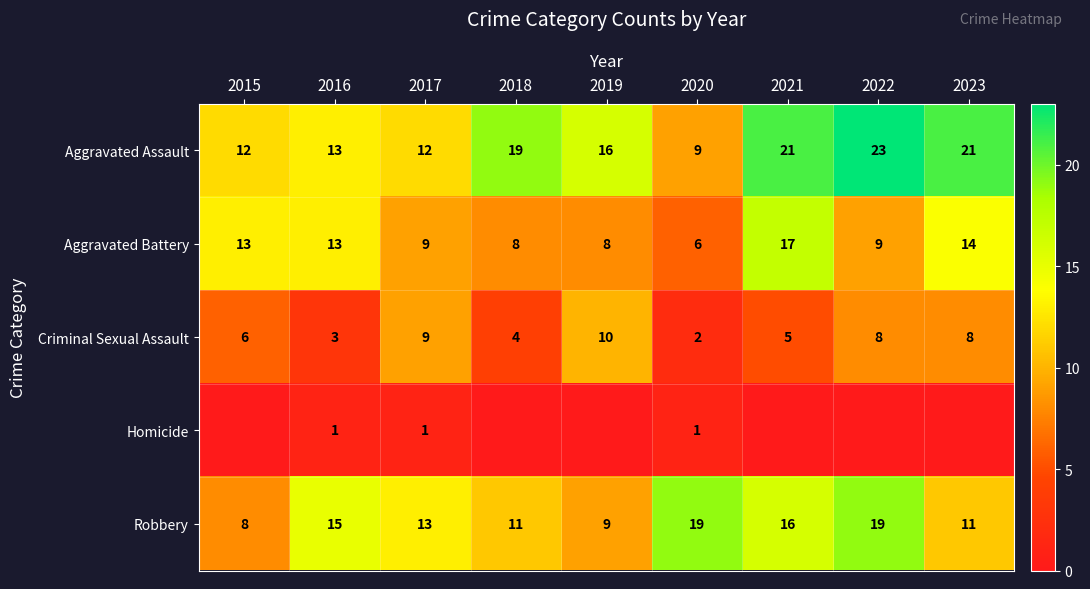

What is the sum of all Robbery values?

121